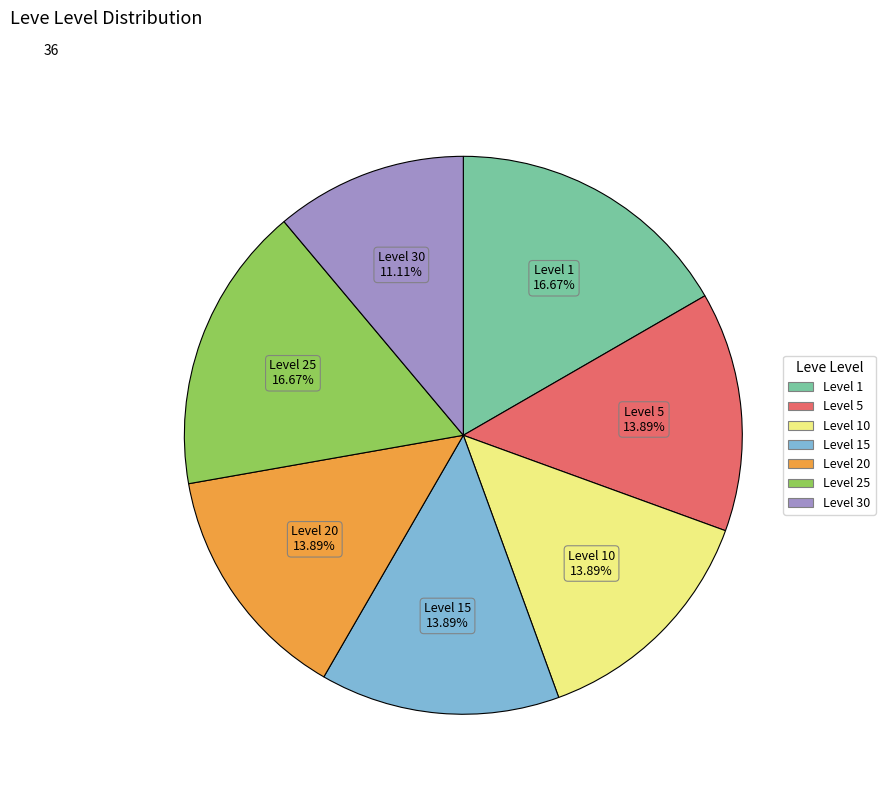

Is there a majority slice in this chart?

No